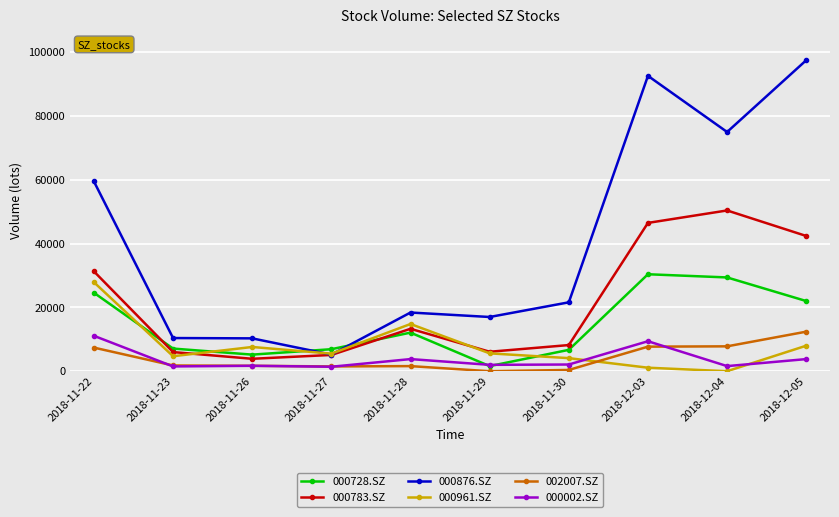

What is the highest value of the 000002.SZ series?

11100